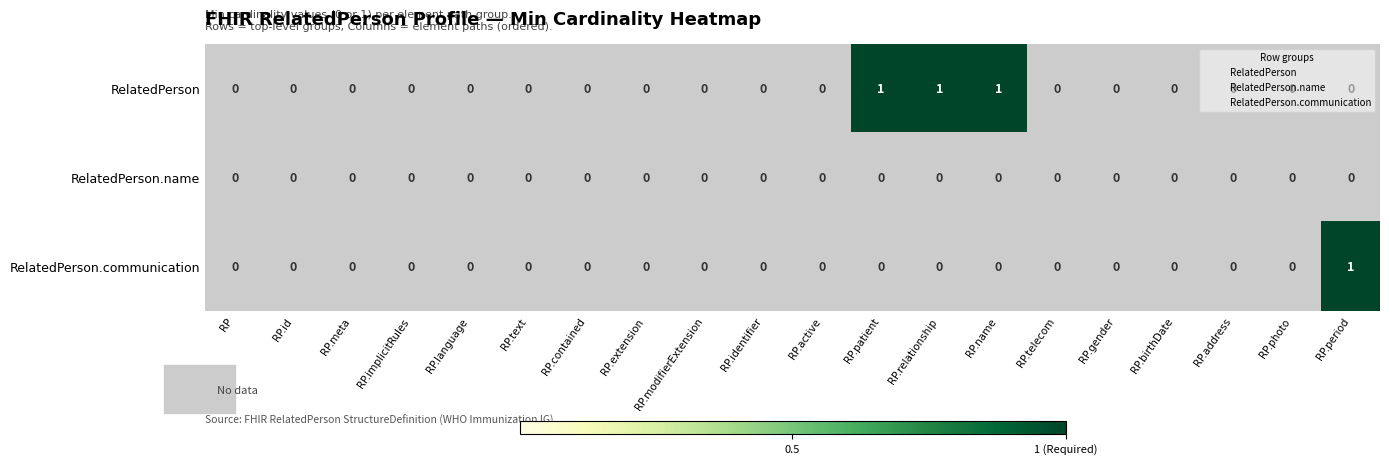

The RelatedPerson.name series shows 0 at RP. True or false?

True